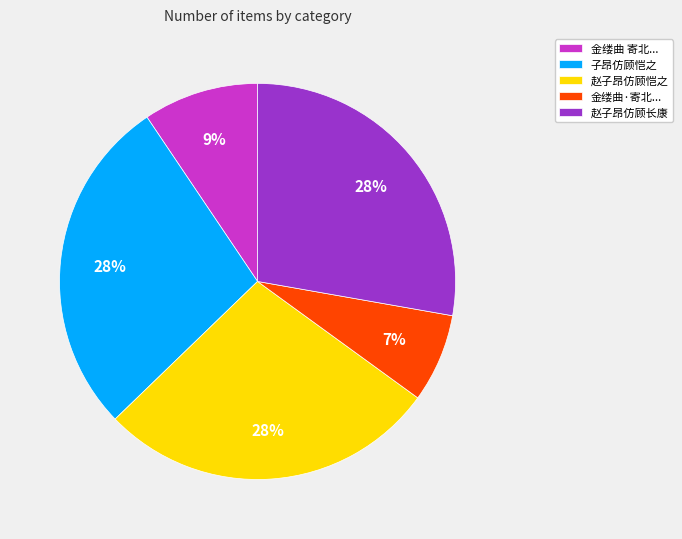

Does 赵子昂仿顾恺之 represent more than half of the total?

No